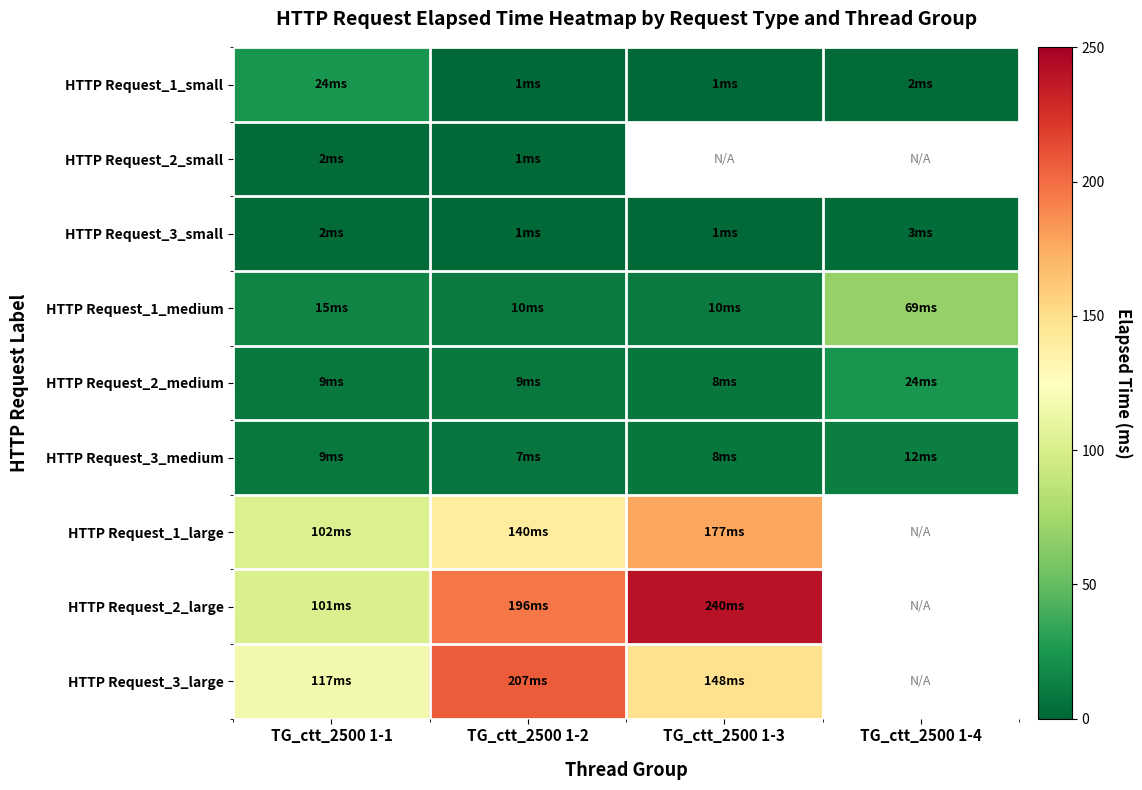

Is the value of HTTP Request_1_large at TG_ctt_2500 1-4 greater than the value of HTTP Request_2_medium at TG_ctt_2500 1-3?

No